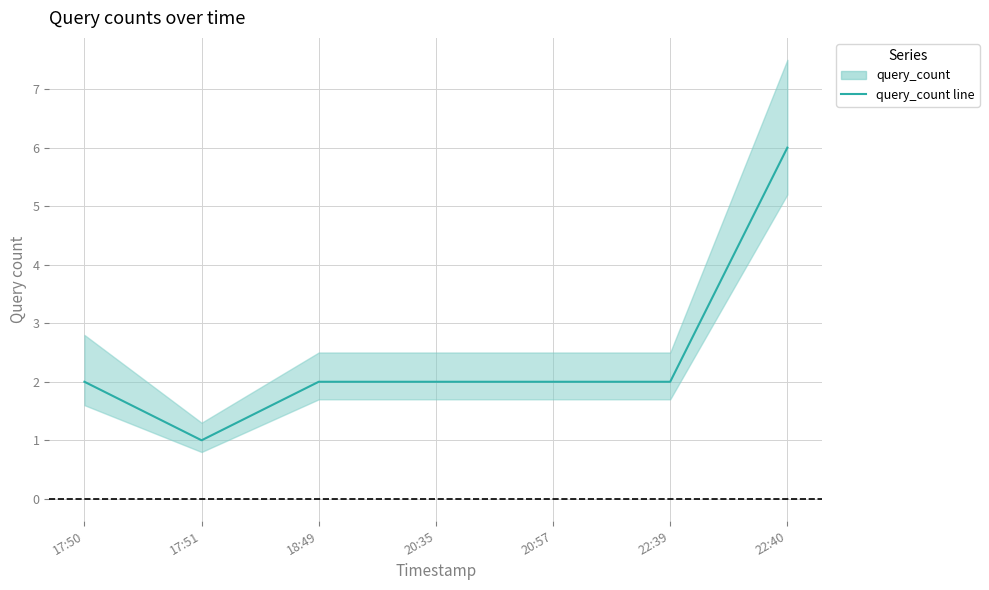

At which category does the chart reach its peak across all series?

22:40